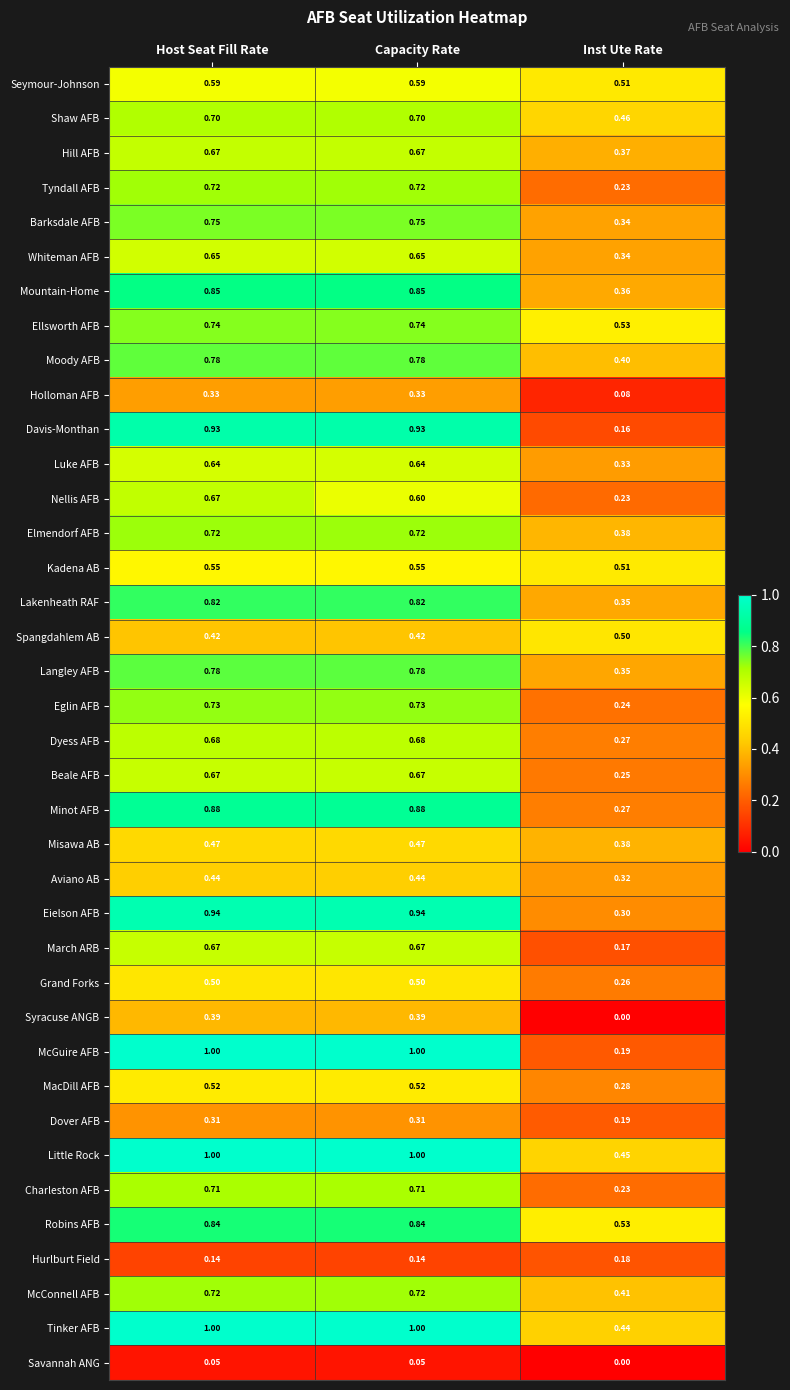

Which series has the largest range (max minus min)?

McGuire AFB